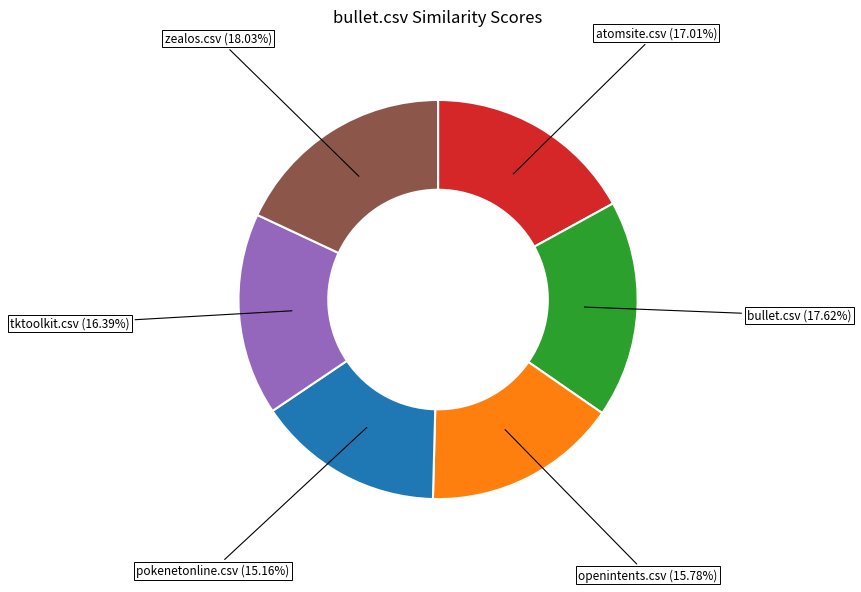

How many segments does this pie chart have?

6